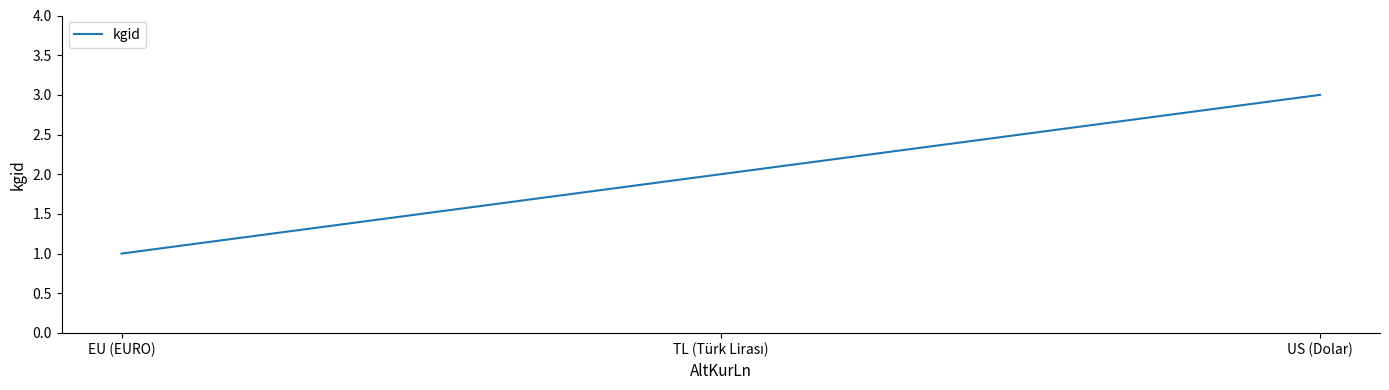

Reading left to right, transcribe all the data shown in this chart.

1	2	3